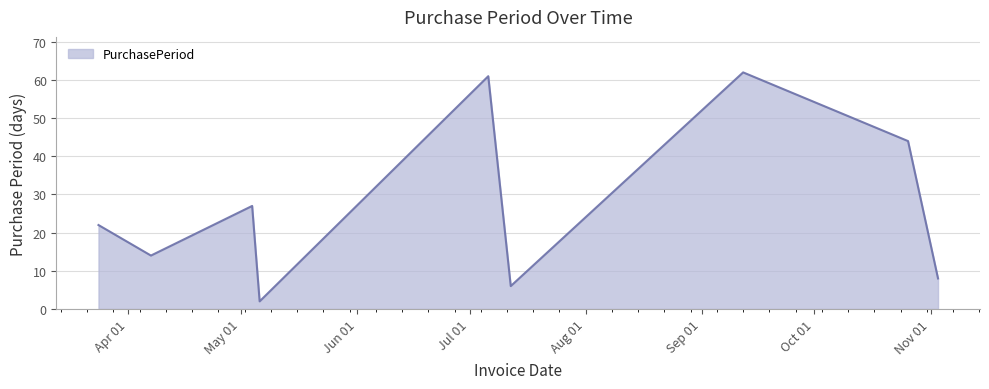

What is the difference between the maximum and minimum values?

60